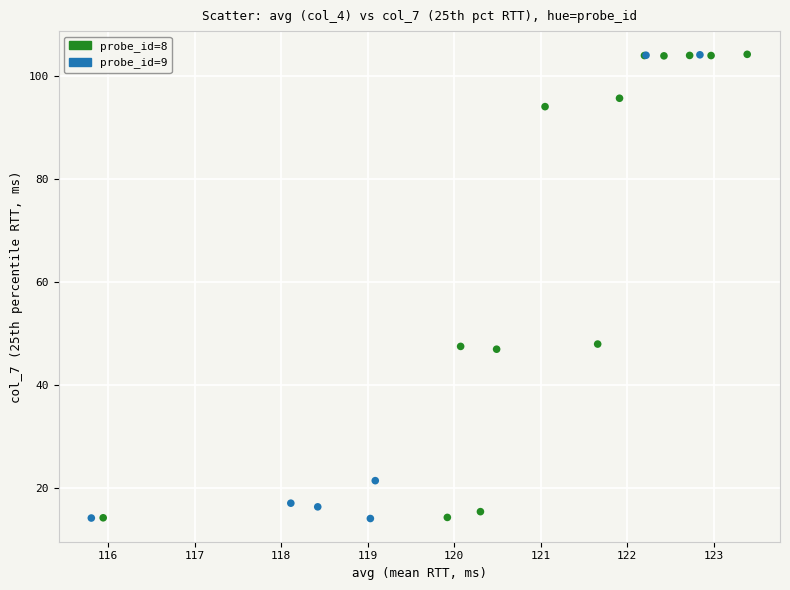

What are all the series names shown in the legend?

probe_id=8, probe_id=9